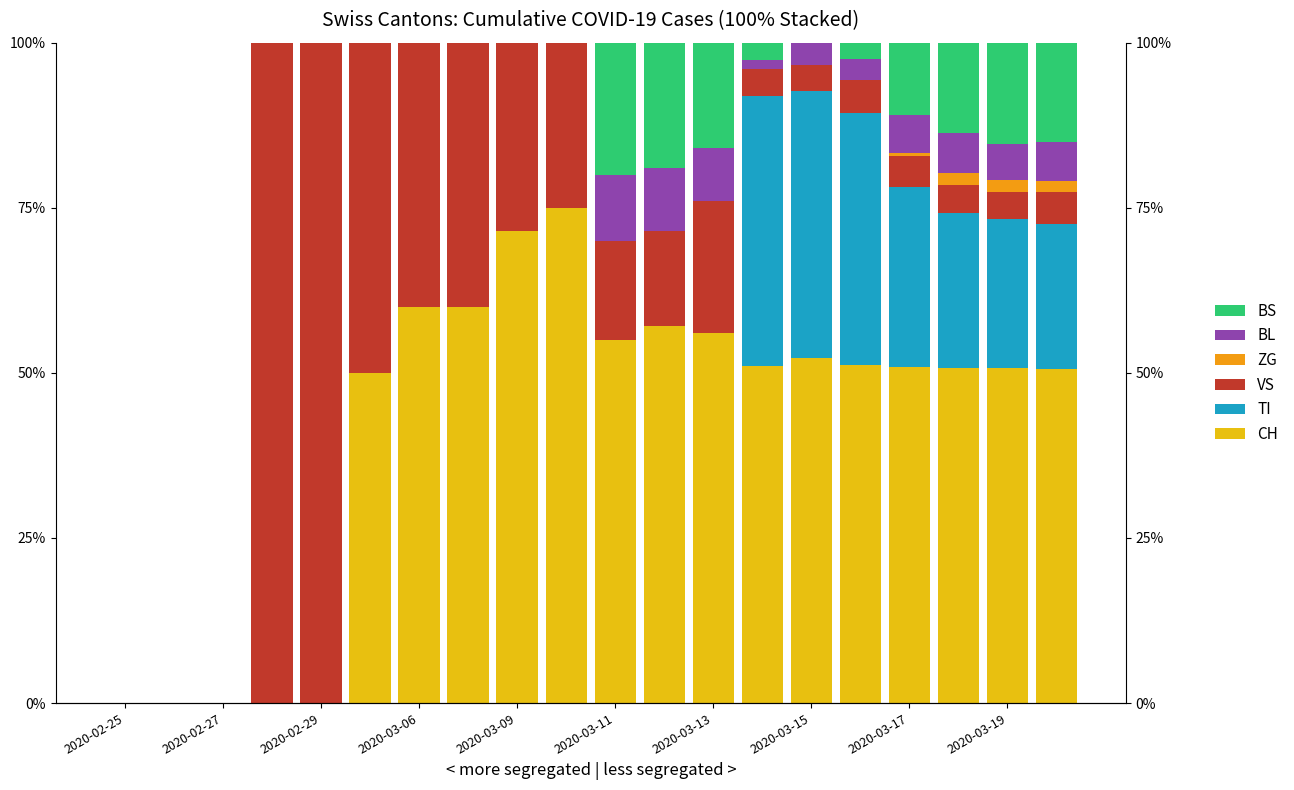

How many bars are there in each group?

6